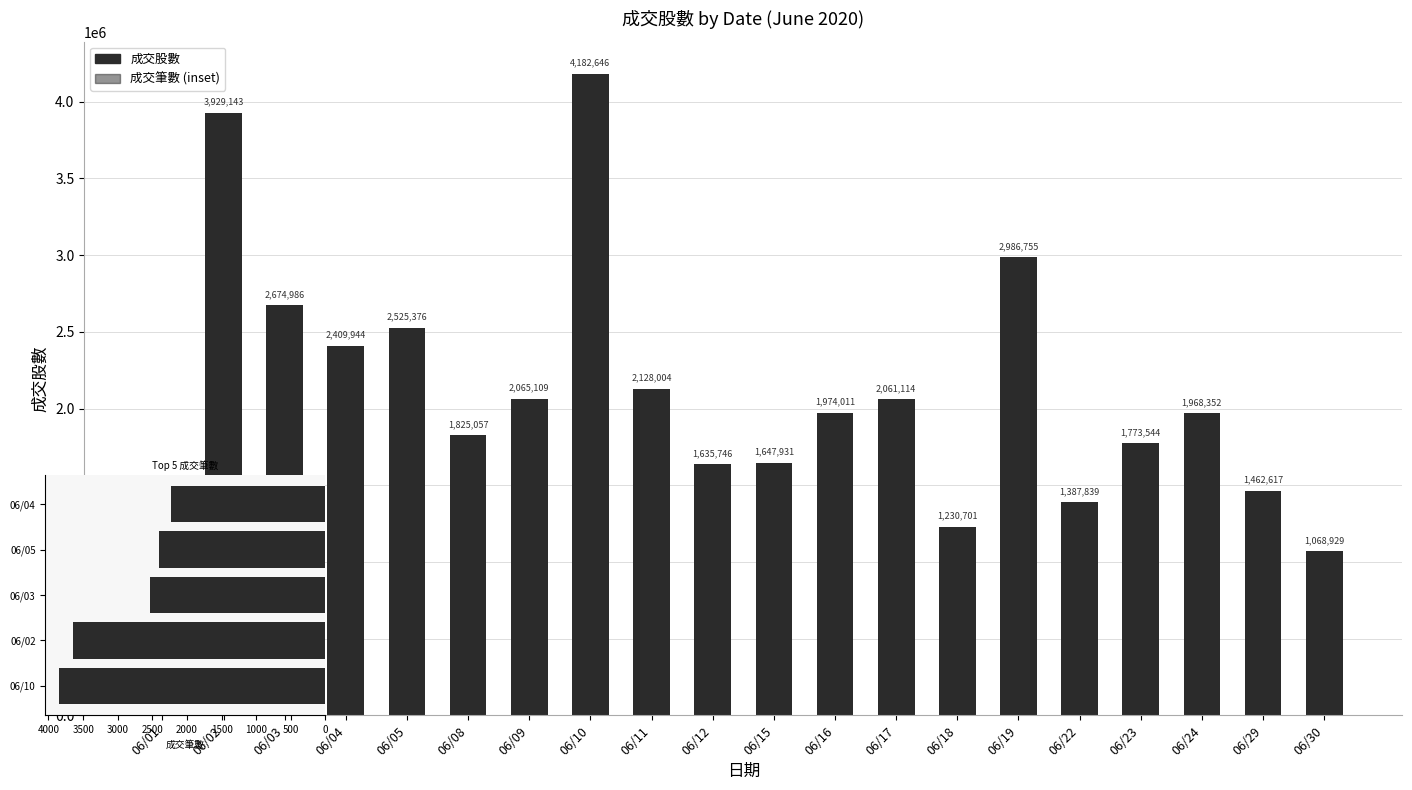

Which label corresponds to the smallest value in the chart?

06/30